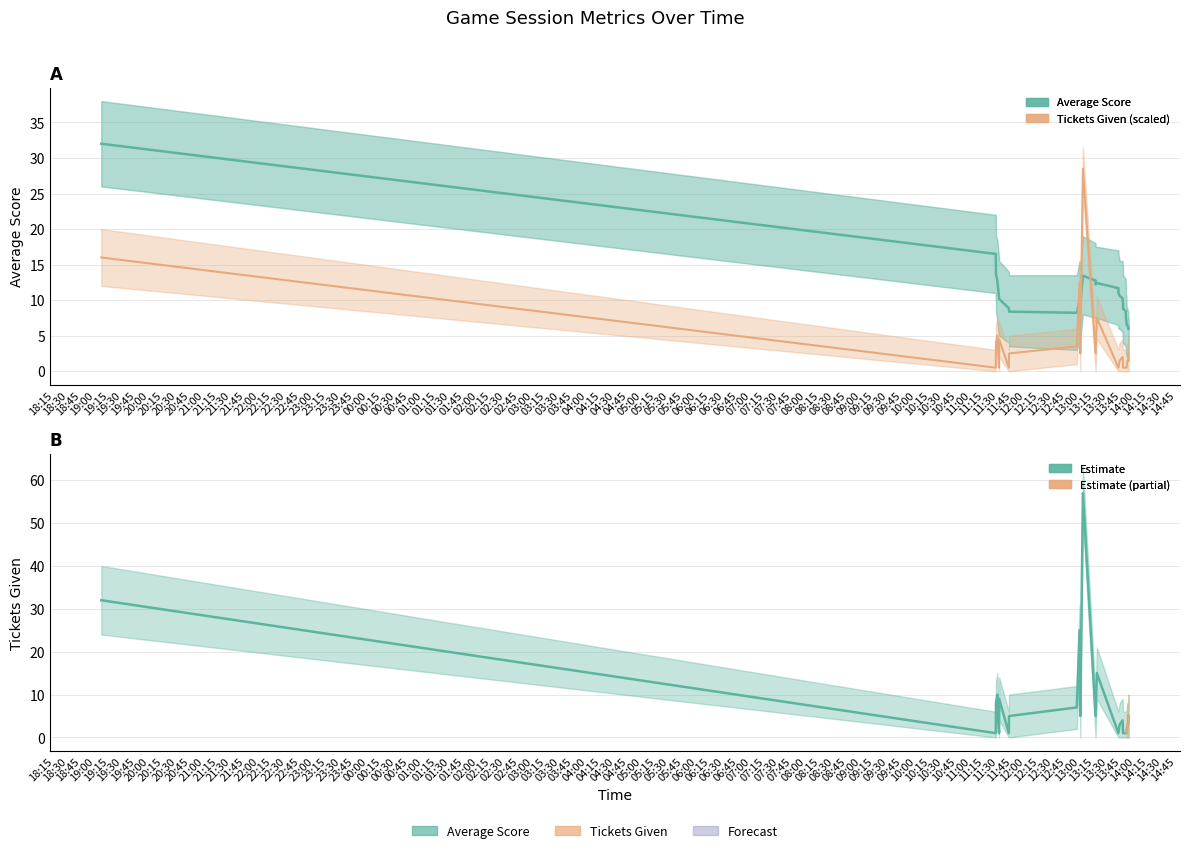

Reading left to right, extract all data points from this chart.

Average_Score: 32.0	16.5	13.7	12.8	10.4	10.2	8.9	8.4	8.2	9.9	9.4	13.4	12.8	12.2	12.4	11.7	11.1	10.6	10.3	9.9	9.5	9.1	8.8	8.5	8.2	7.9	7.6	7.4	7.2	7.0	6.8	6.6	6.5	6.4	6.3	6.2	6.1	6.0	6.0	6.0
Tickets_Given: 16.0	0.5	4.0	5.0	0.5	4.5	0.5	2.5	3.5	12.5	2.5	28.5	2.5	2.5	7.5	0.5	0.5	1.5	2.0	2.0	0.5	0.5	0.5	0.5	0.5	0.5	0.5	0.5	0.5	0.5	0.5	0.5	1.5	1.5	1.5	1.5	1.5	1.5	2.5	2.5
Tickets_Given_upper: 32.0	1.0	8.0	10.0	1.0	9.0	1.0	5.0	7.0	25.0	5.0	57.0	5.0	5.0	15.0	1.0	1.0	3.0	4.0	4.0	1.0	1.0	1.0	1.0	1.0	1.0	1.0	1.0	1.0	1.0	1.0	1.0	3.0	3.0	3.0	3.0	3.0	3.0	5.0	5.0